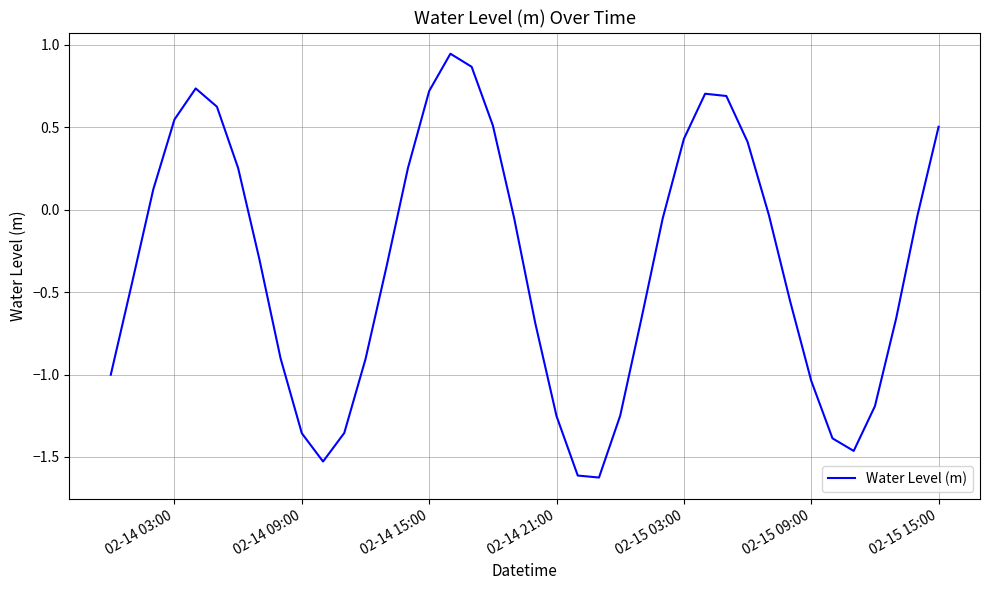

What is the smallest value displayed?

-1.6